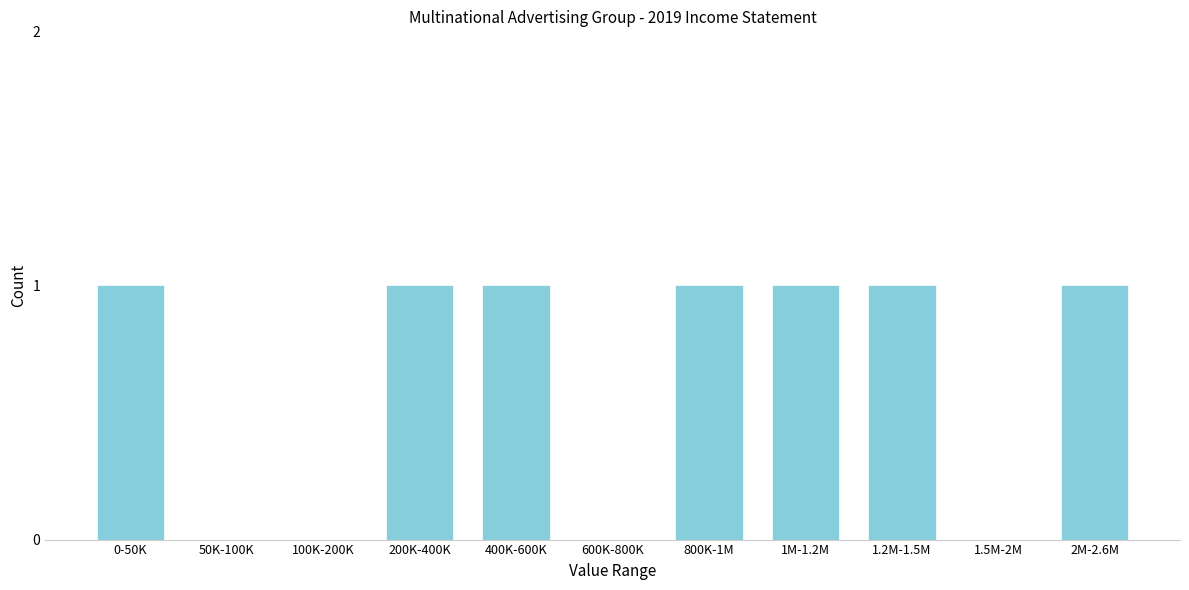

Reading left to right, list all the values displayed in this chart.

0-50K=1	50K-100K=0	100K-200K=0	200K-400K=1	400K-600K=1	600K-800K=0	800K-1M=1	1M-1.2M=1	1.2M-1.5M=1	1.5M-2M=0	2M-2.6M=1